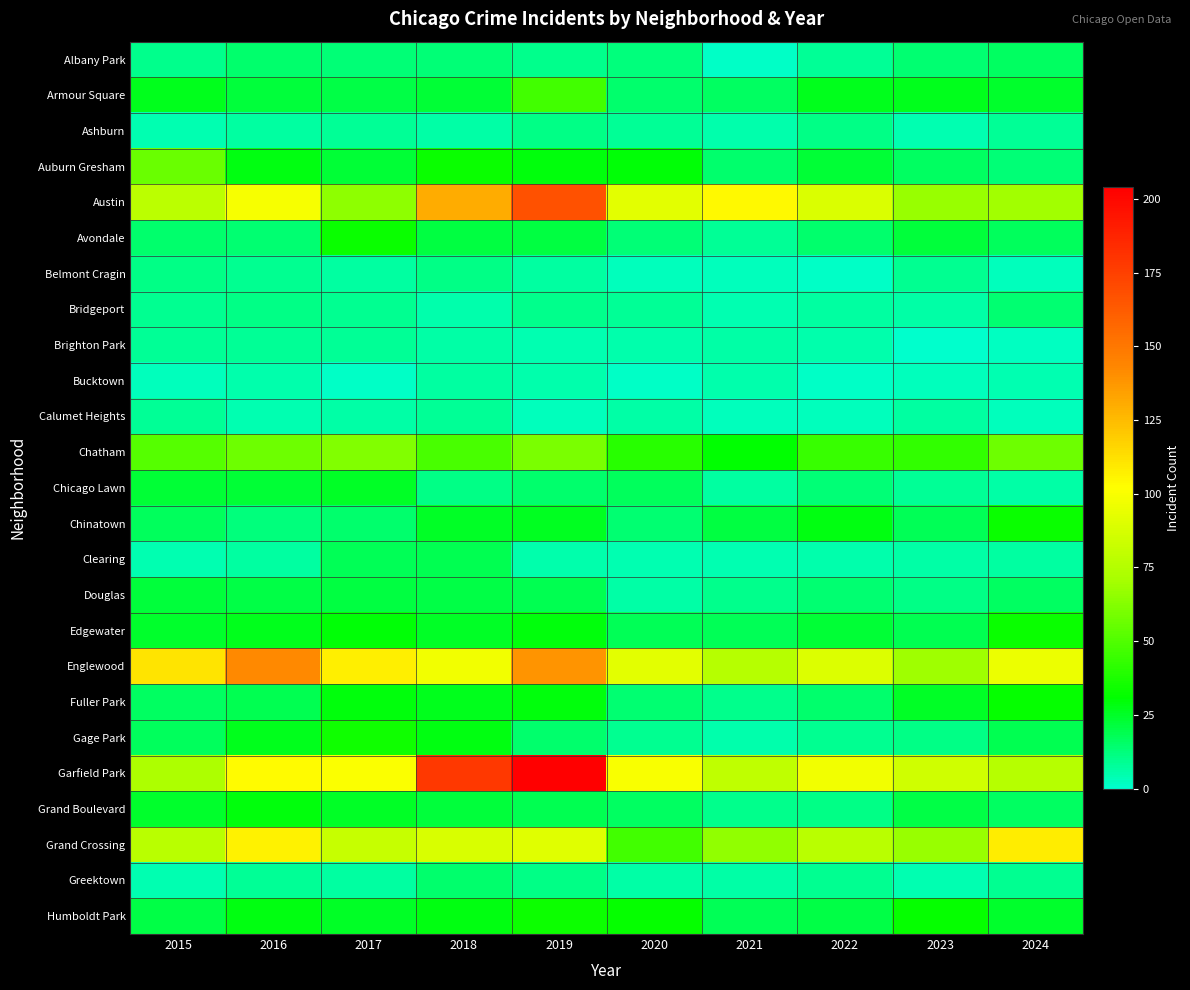

Reading right to left, transcribe all the data shown in this chart.

Albany Park: 2024=16	2023=14	2022=8	2021=1	2020=12	2019=10	2018=13	2017=13	2016=15	2015=10
Armour Square: 2024=24	2023=27	2022=27	2021=16	2020=15	2019=47	2018=23	2017=20	2016=22	2015=27
Ashburn: 2024=8	2023=4	2022=11	2021=5	2020=8	2019=11	2018=6	2017=8	2016=7	2015=4
Auburn Gresham: 2024=13	2023=16	2022=23	2021=15	2020=30	2019=29	2018=33	2017=23	2016=28	2015=56
Austin: 2024=70	2023=67	2022=89	2021=104	2020=92	2019=167	2018=130	2017=65	2016=99	2015=78
Avondale: 2024=17	2023=22	2022=15	2021=8	2020=13	2019=21	2018=21	2017=33	2016=14	2015=15
Belmont Cragin: 2024=3	2023=9	2022=1	2021=3	2020=3	2019=7	2018=11	2017=7	2016=9	2015=11
Bridgeport: 2024=14	2023=6	2022=7	2021=4	2020=8	2019=10	2018=5	2017=9	2016=11	2015=9
Brighton Park: 2024=2	2023=0	2022=5	2021=6	2020=5	2019=4	2018=6	2017=8	2016=8	2015=8
Bucktown: 2024=4	2023=3	2022=1	2021=5	2020=1	2019=5	2018=7	2017=1	2016=5	2015=3
Calumet Heights: 2024=3	2023=7	2022=3	2021=3	2020=6	2019=3	2018=8	2017=6	2016=4	2015=8
Chatham: 2024=57	2023=43	2022=44	2021=31	2020=40	2019=60	2018=48	2017=62	2016=57	2015=51
Chicago Lawn: 2024=6	2023=8	2022=13	2021=7	2020=17	2019=15	2018=11	2017=25	2016=23	2015=23
Chinatown: 2024=33	2023=18	2022=28	2021=21	2020=14	2019=26	2018=25	2017=15	2016=12	2015=17
Clearing: 2024=7	2023=6	2022=5	2021=4	2020=4	2019=5	2018=19	2017=18	2016=7	2015=4
Douglas: 2024=16	2023=11	2022=14	2021=10	2020=6	2019=19	2018=20	2017=21	2016=20	2015=22
Edgewater: 2024=33	2023=19	2022=23	2021=18	2020=18	2019=29	2018=25	2017=30	2016=27	2015=24
Englewood: 2024=95	2023=69	2022=90	2021=76	2020=92	2019=138	2018=98	2017=107	2016=142	2015=111
Fuller Park: 2024=32	2023=25	2022=15	2021=10	2020=14	2019=29	2018=27	2017=29	2016=19	2015=16
Gage Park: 2024=19	2023=11	2022=9	2021=5	2020=9	2019=15	2018=28	2017=35	2016=27	2015=17
Garfield Park: 2024=76	2023=85	2022=98	2021=79	2020=100	2019=204	2018=178	2017=101	2016=103	2015=73
Grand Boulevard: 2024=16	2023=20	2022=11	2021=10	2020=16	2019=19	2018=22	2017=25	2016=29	2015=24
Grand Crossing: 2024=108	2023=67	2022=77	2021=66	2020=47	2019=91	2018=88	2017=82	2016=106	2015=77
Greektown: 2024=9	2023=4	2022=9	2021=6	2020=6	2019=11	2018=15	2017=7	2016=8	2015=4
Humboldt Park: 2024=24	2023=32	2022=20	2021=18	2020=32	2019=34	2018=28	2017=25	2016=28	2015=20